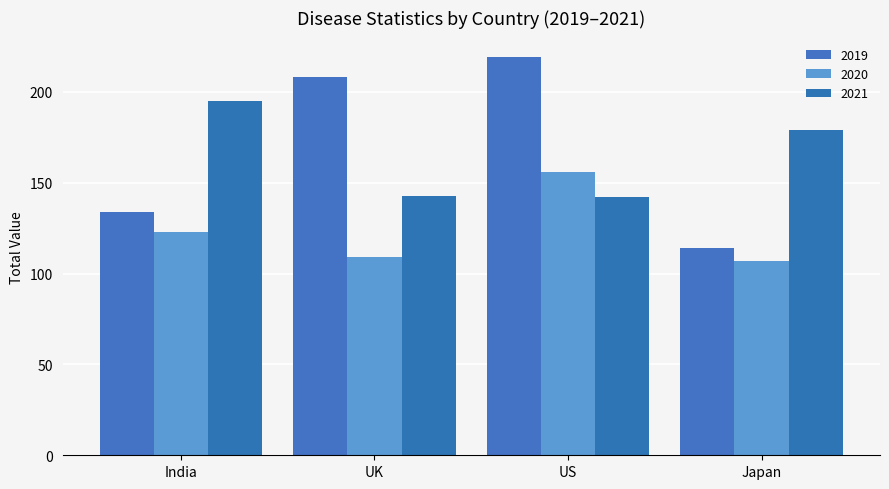

What are all the series names shown in the legend?

2019, 2020, 2021